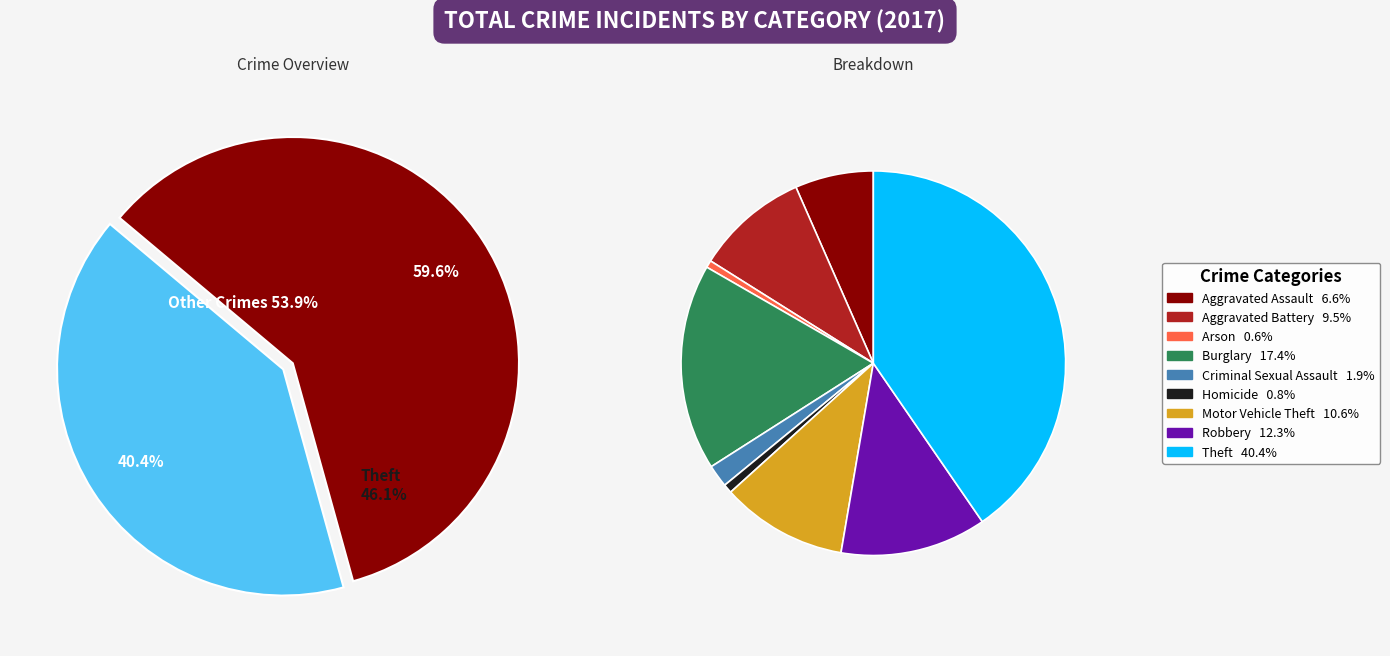

Is Theft the majority of the pie?

No